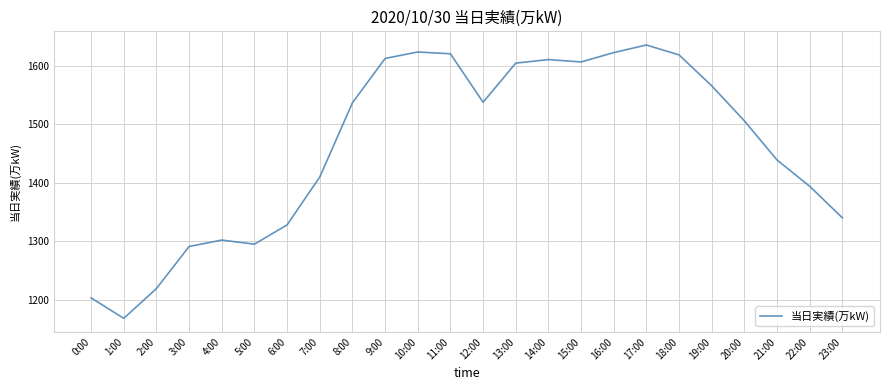

What is the ratio of the value at 4:00 to the value at 19:00?

0.8